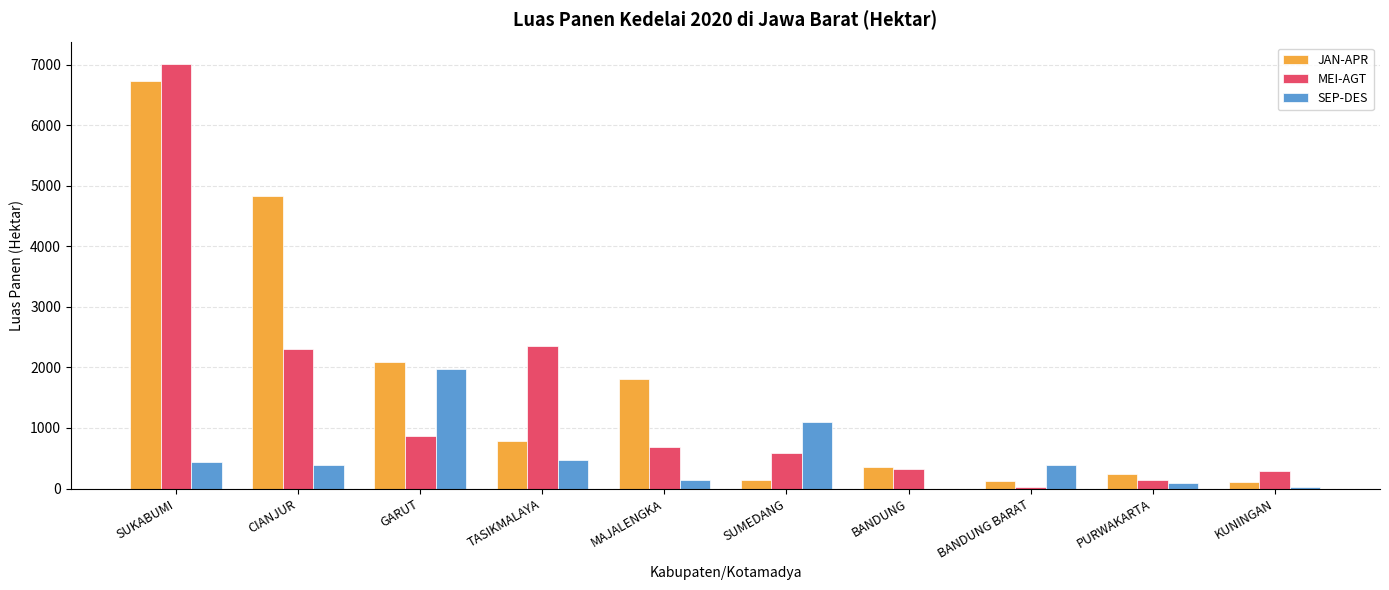

Which series changed the most between SUMEDANG and PURWAKARTA?

SEP-DES